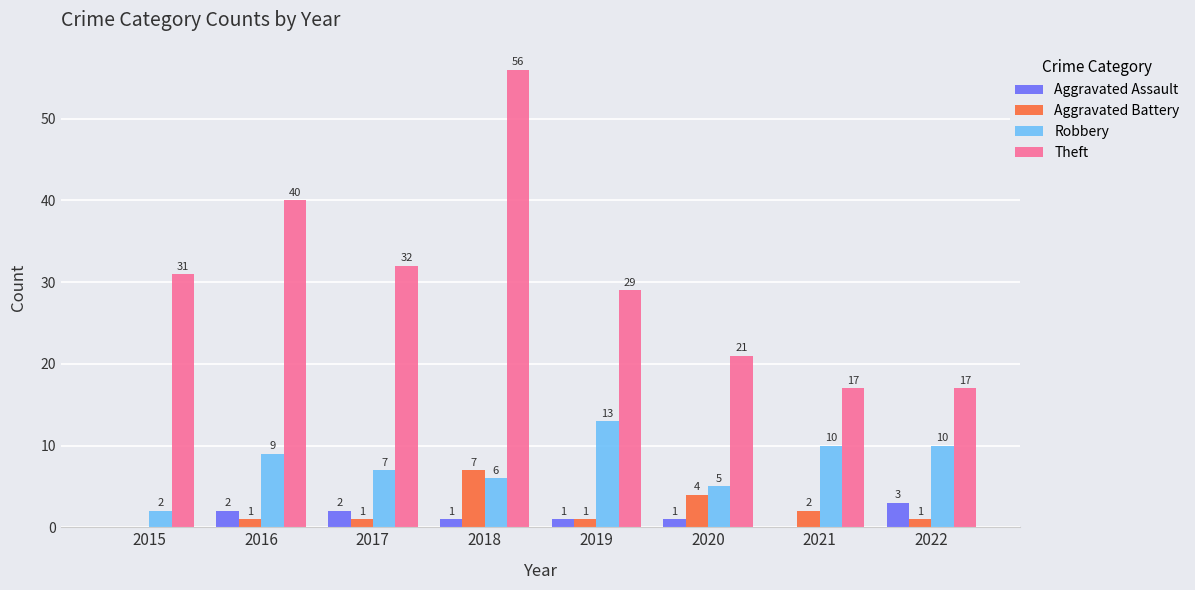

Which label corresponds to the largest value in the chart?

2018